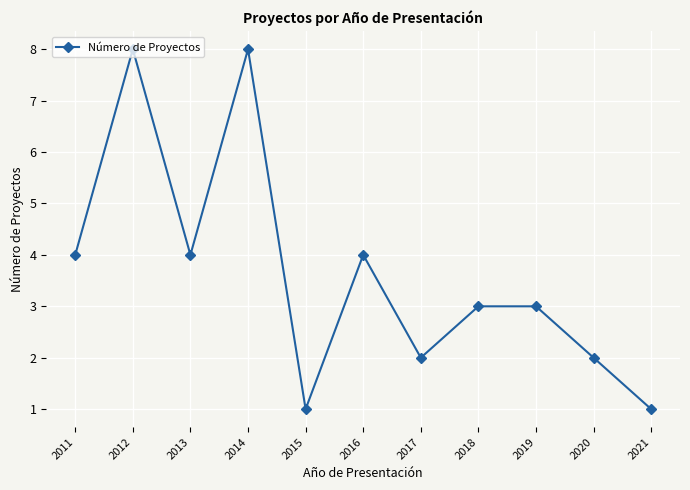

What is the difference between the maximum and minimum values?

7